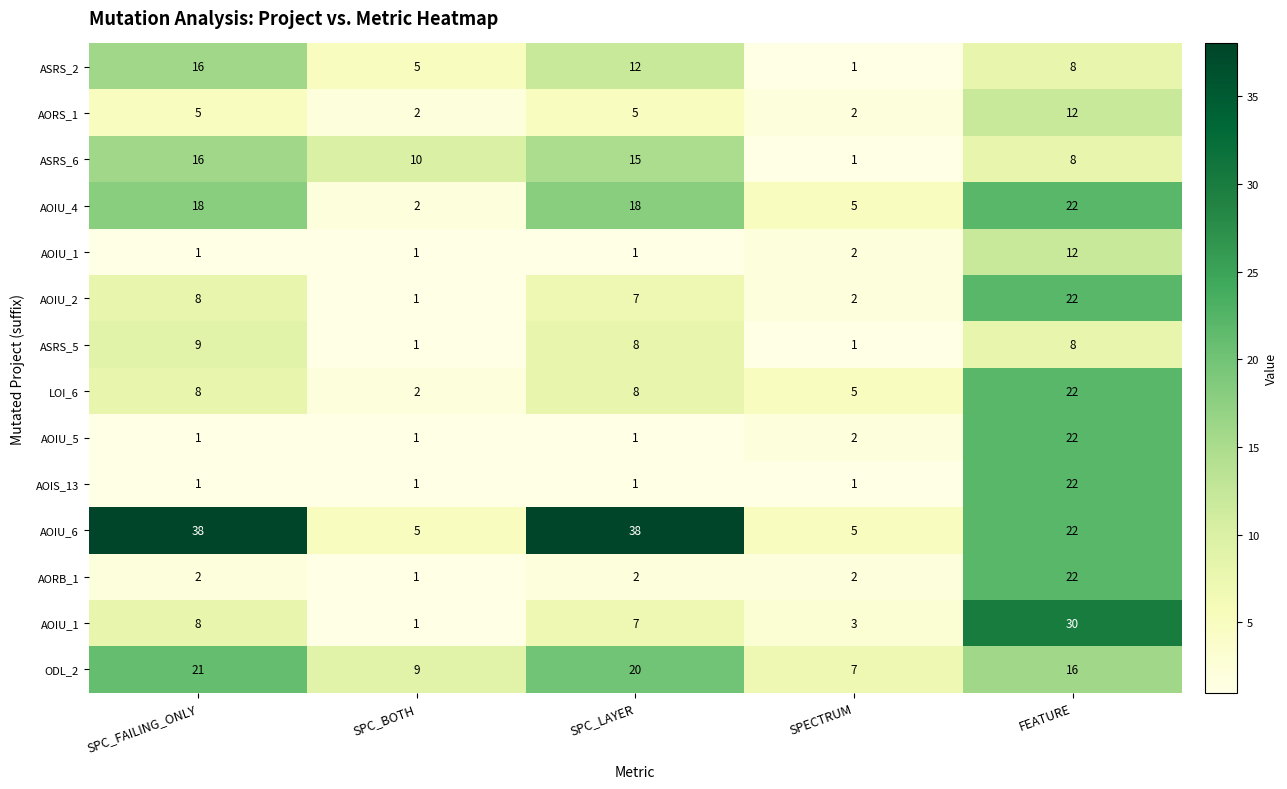

What is the maximum value shown in the chart?

38